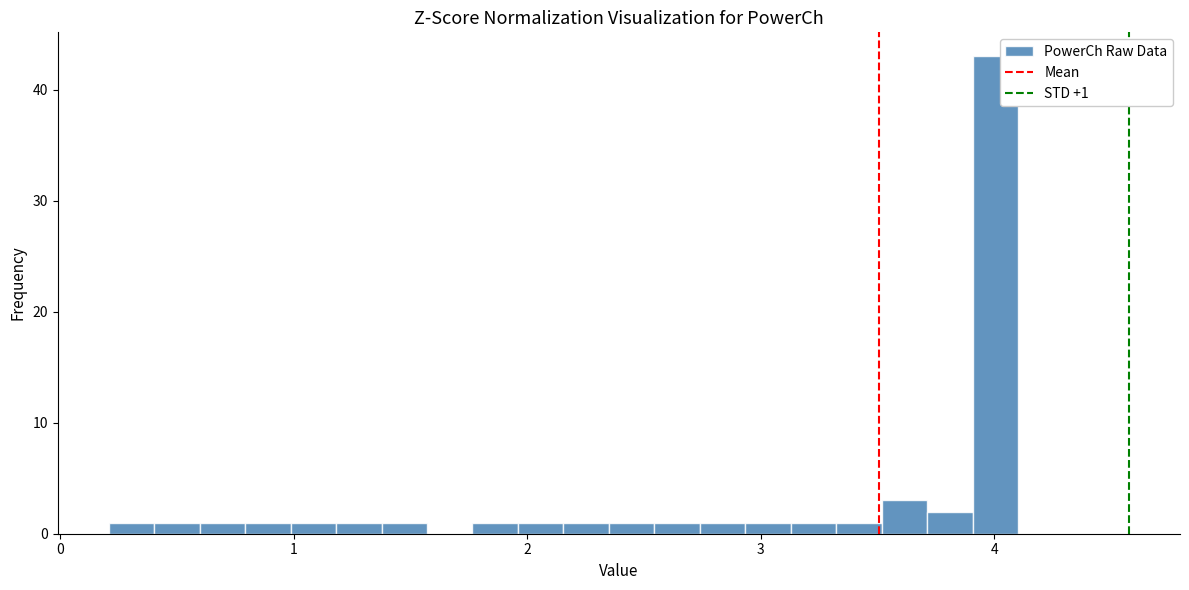

Read against the x-axis, roughly where is the centre of the tallest bar?

4.0